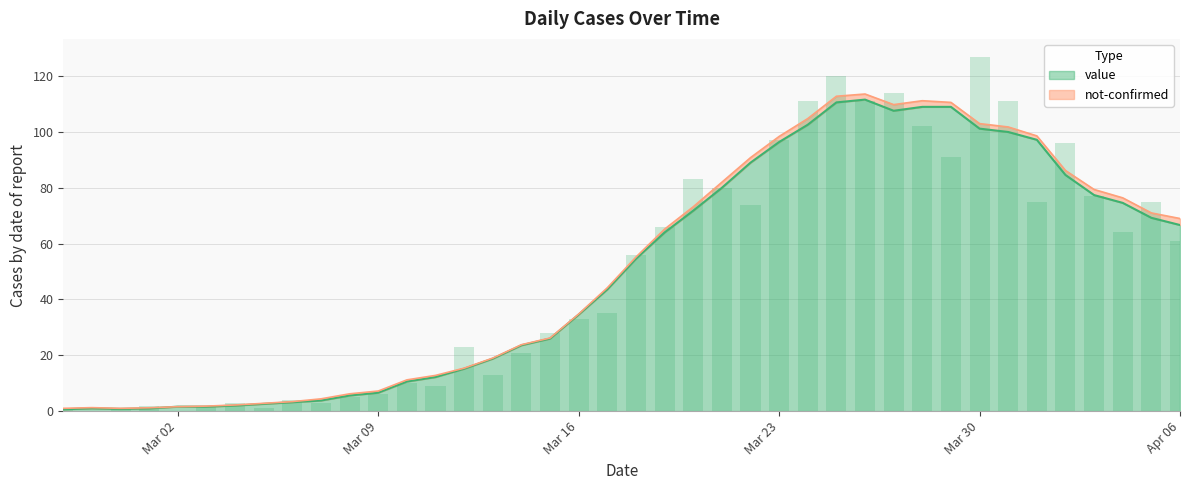

What is the highest value of the value series?

111.6